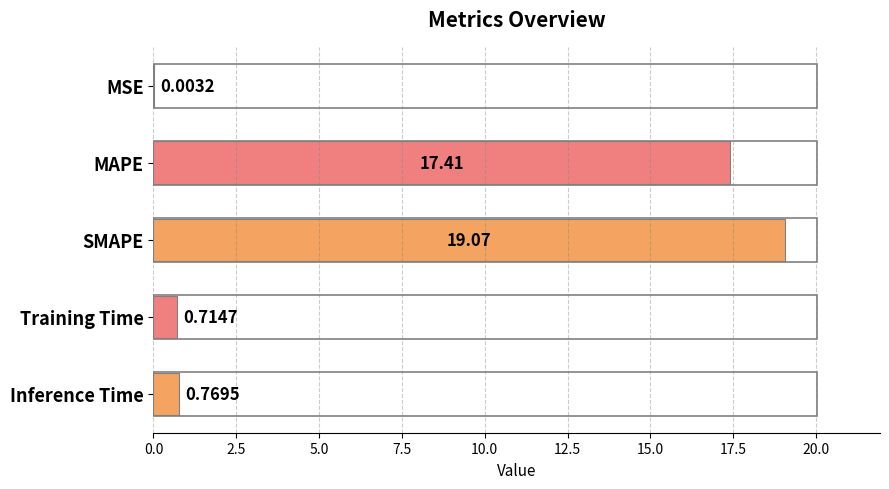

At which label is the value closest to 9?

Inference Time